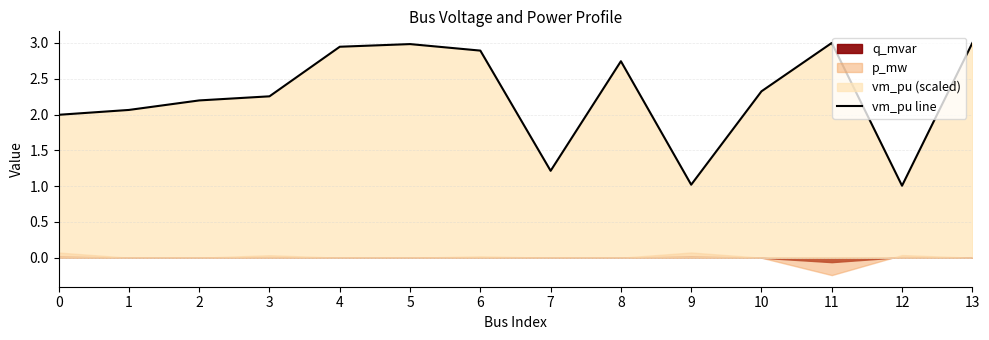

What is the value of the 10th point from the left?

1.0